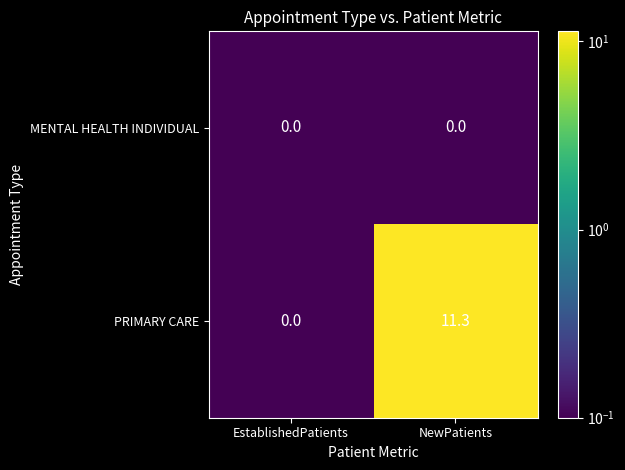

Reading left to right, what are all the values shown in this chart?

MENTAL HEALTH INDIVIDUAL: 0.0	0.0
PRIMARY CARE: 0.0	11.3